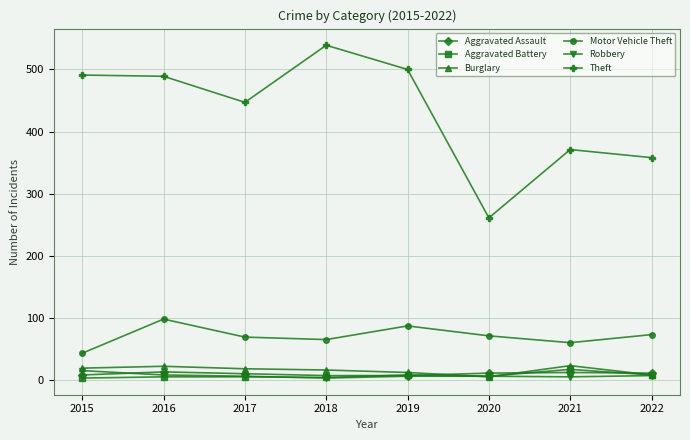

What is the value of the Aggravated Assault point at the 7th from the left?

12